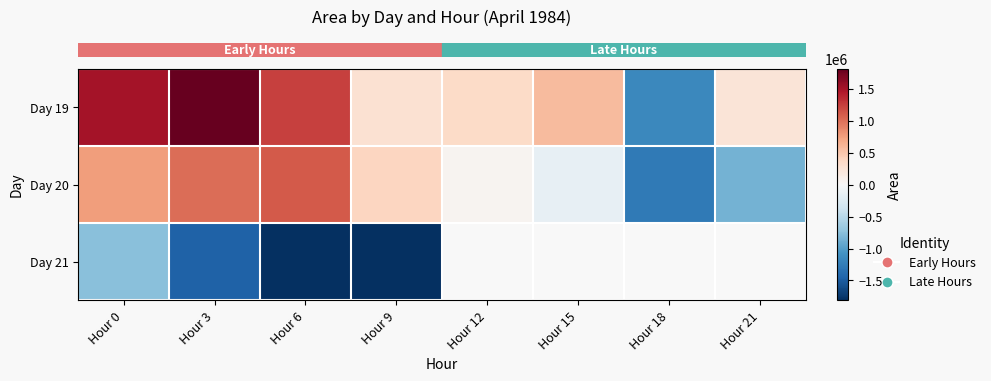

At which category is the sum across all series the highest?

Hour 0